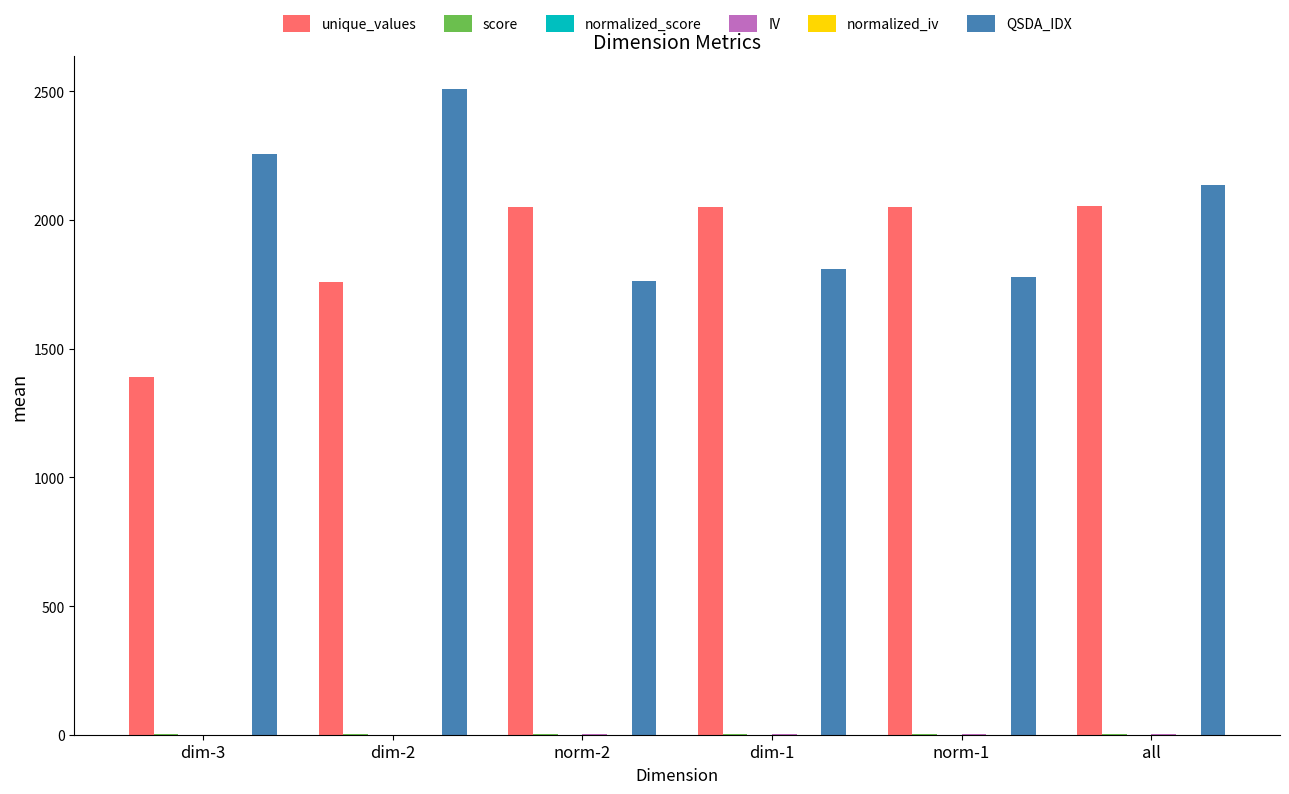

Which series has the largest total across all categories?

QSDA_IDX